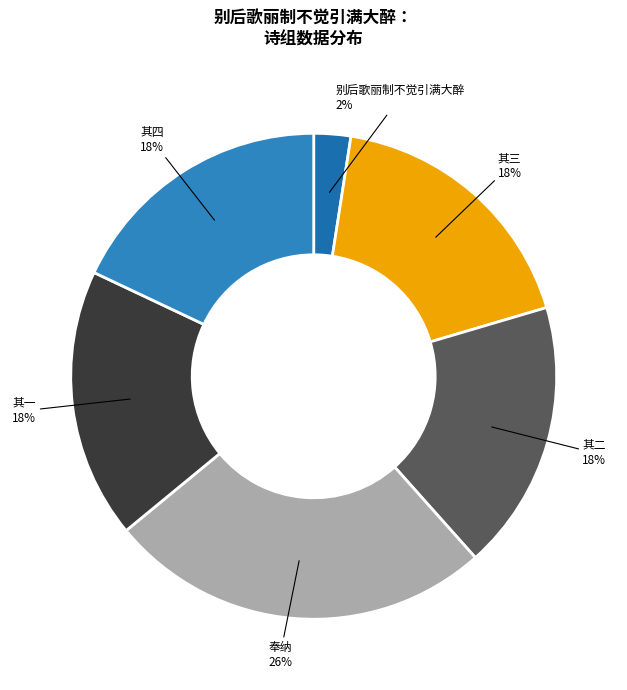

To the nearest percent, what portion does 其二 represent?

18%